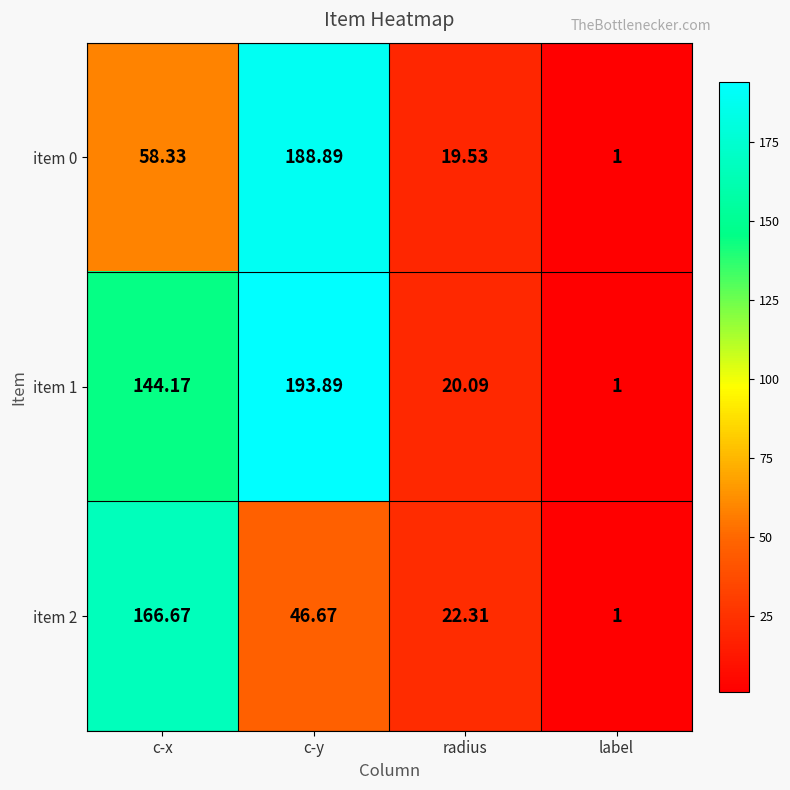

List the labels in order of item 0 value, smallest first.

label, radius, c-x, c-y